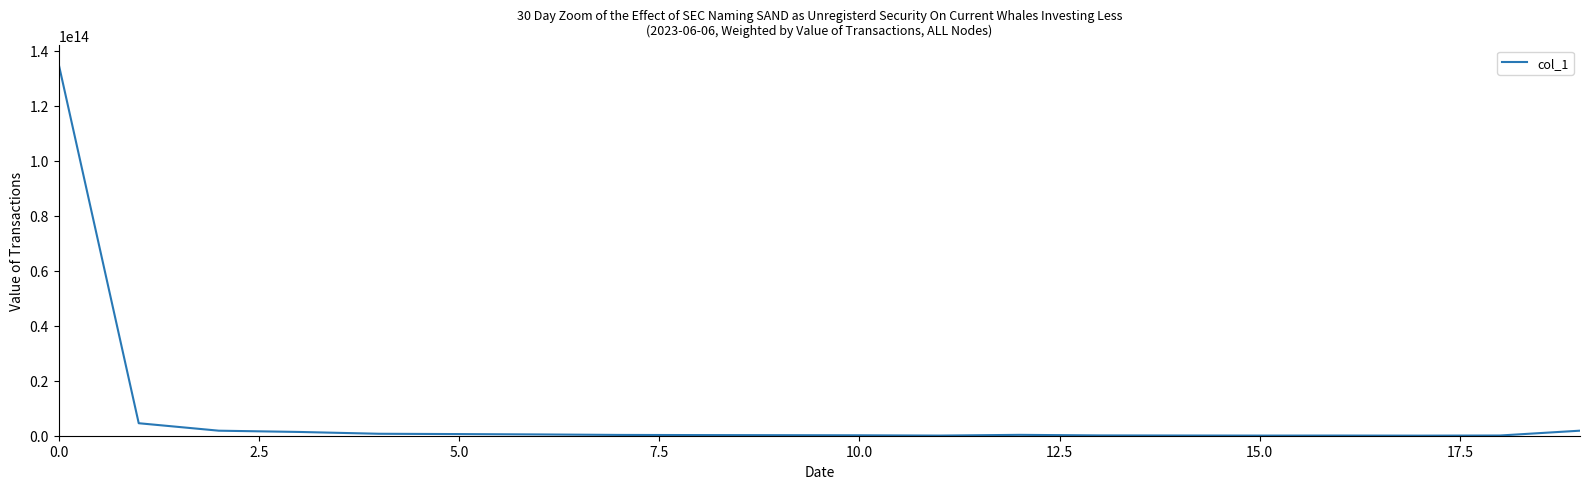

Is this an area chart (filled region under the line)?

No